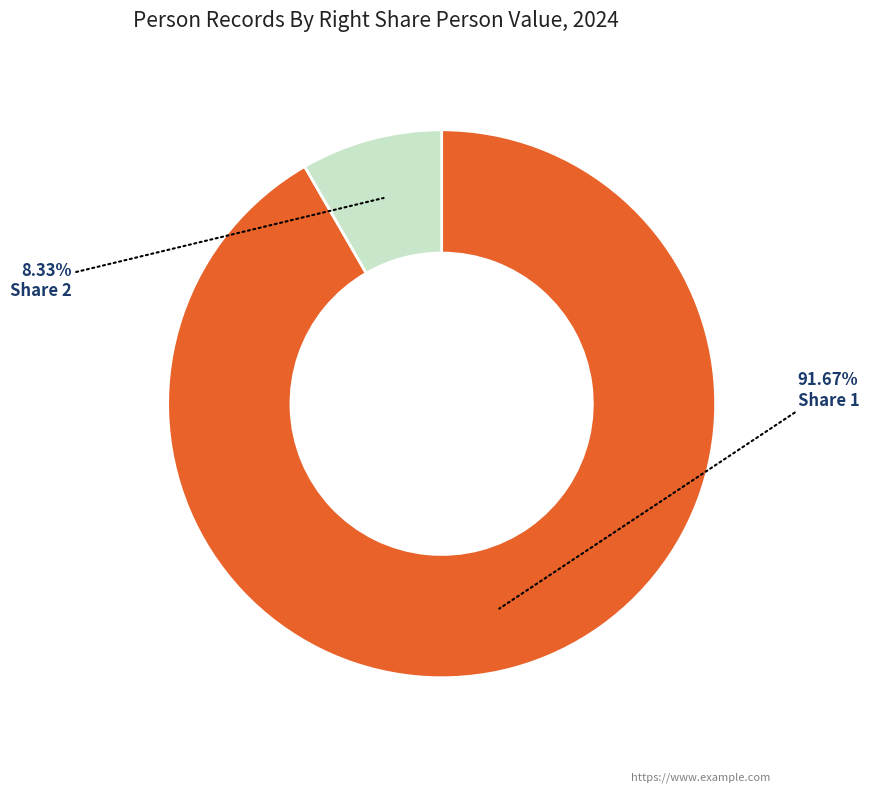

Is there any slice that represents more than half of the pie?

Yes